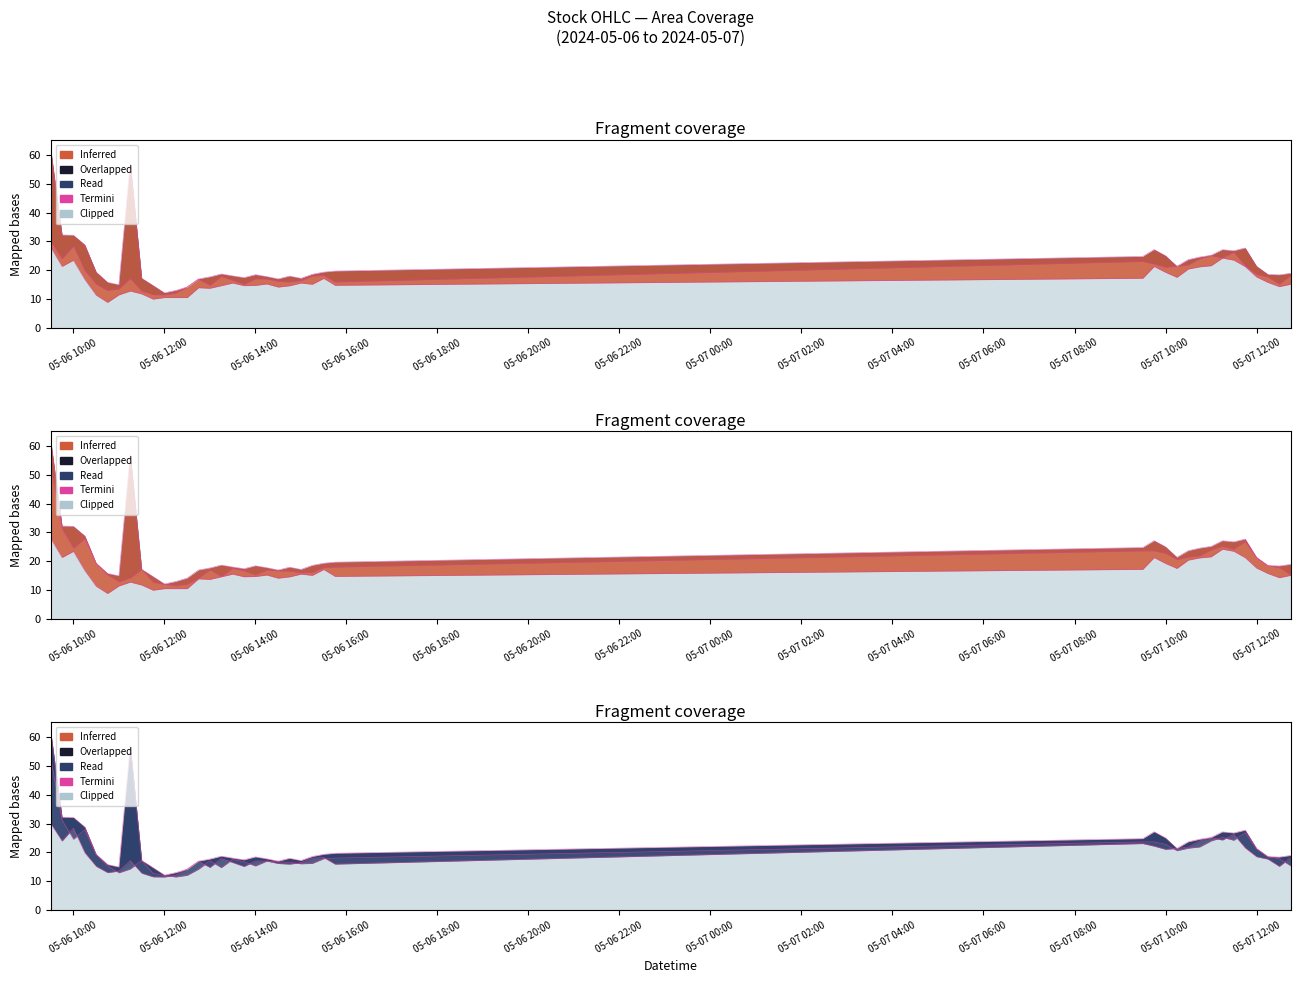

Reading left to right, list all the values displayed in this chart.

Low: 28.0	21.3	23.5	16.8	11.3	8.8	11.4	12.8	11.8	10.0	10.5	10.5	10.5	13.9	13.7	14.6	15.5	14.6	14.7	15.2	14.1	14.6	15.5	15.1	17.1	14.8	17.2	21.3	19.2	17.5	20.4	21.2	21.5	24.2	23.5	21.2	17.6	15.8	14.3	15.1
Close: 30.0	23.9	28.4	19.9	15.2	13.0	13.5	17.1	12.8	11.5	11.5	12.0	14.1	16.9	14.8	17.8	16.5	15.1	17.0	17.0	16.1	15.9	16.4	18.0	18.2	15.9	23.0	22.2	21.1	21.4	21.8	23.9	25.1	24.3	26.2	21.6	18.5	17.7	15.1	18.2
Open: 52.9	31.2	24.6	27.8	19.3	15.3	12.9	14.2	17.2	12.7	12.0	11.5	12.0	14.2	17.0	14.7	17.6	16.7	15.3	17.0	16.7	16.6	16.0	16.2	17.8	18.0	23.6	23.6	22.8	20.6	21.5	21.9	24.0	25.2	24.2	26.8	21.2	18.5	17.8	15.3
High: 62.1	32.2	32.1	28.8	19.3	15.8	14.9	57.0	17.2	14.7	12.1	13.0	14.1	16.9	17.7	18.7	18.0	17.4	18.4	17.7	16.9	17.9	17.1	18.5	19.3	19.7	24.7	27.1	25.0	21.4	23.6	24.5	25.1	27.1	26.7	27.7	21.4	18.5	18.3	18.9